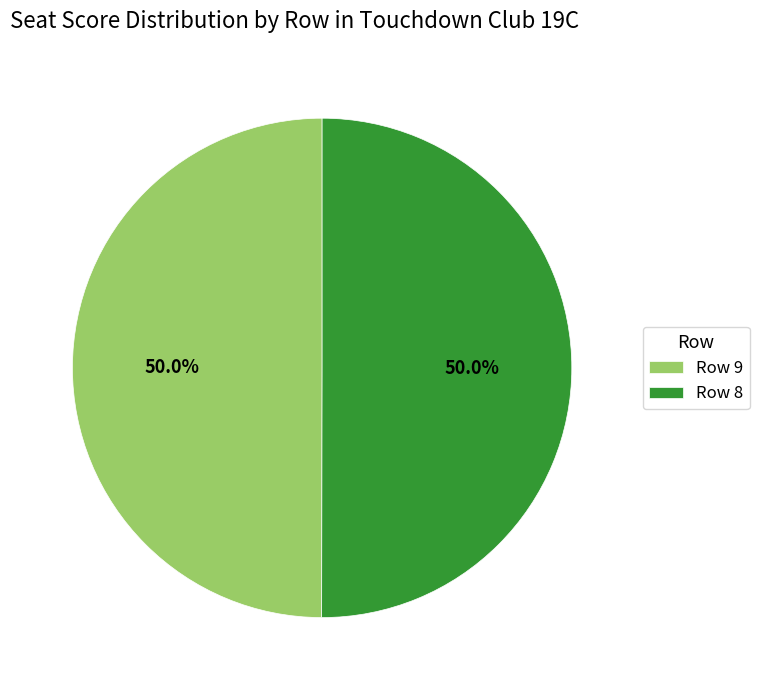

How many slices are in this pie chart?

2